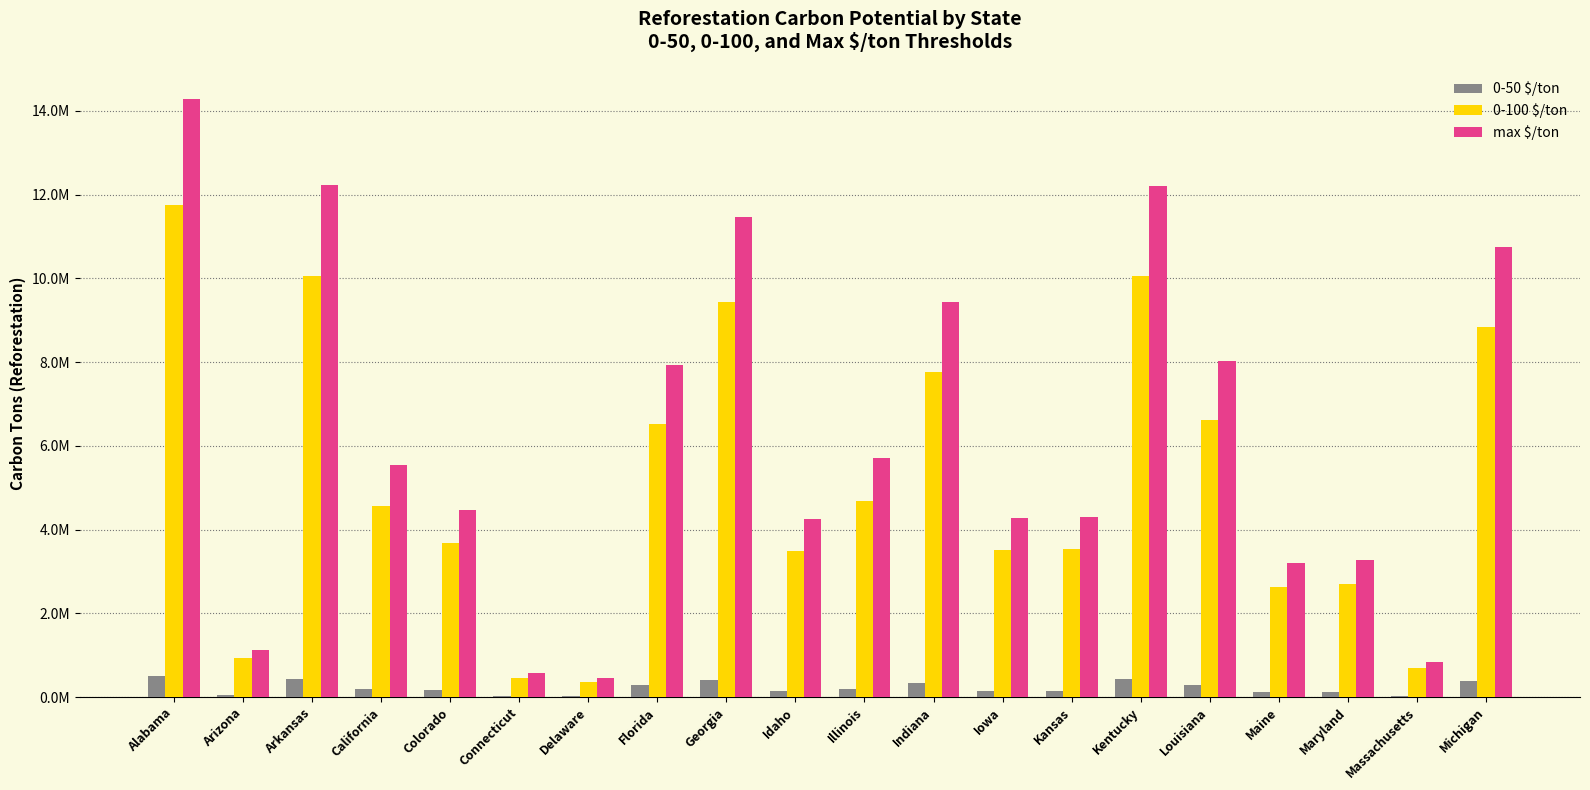

What is the total value across all series at Kentucky?

22683113.3